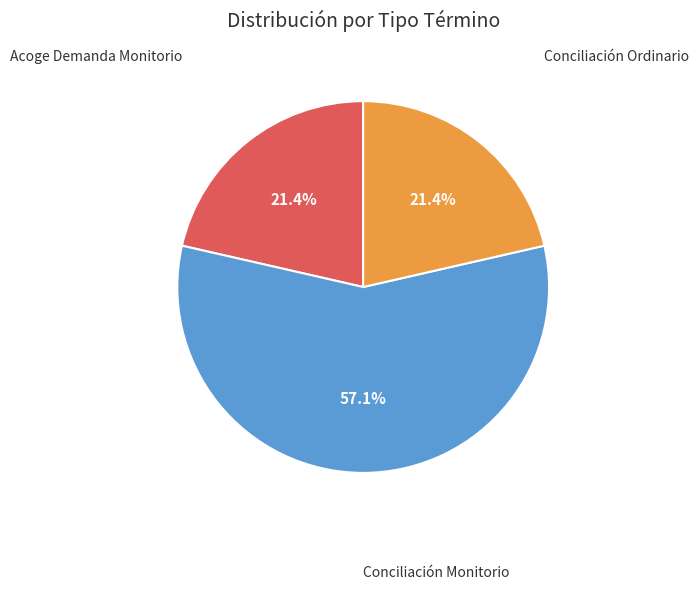

Which slice is the largest?

Conciliación Monitorio